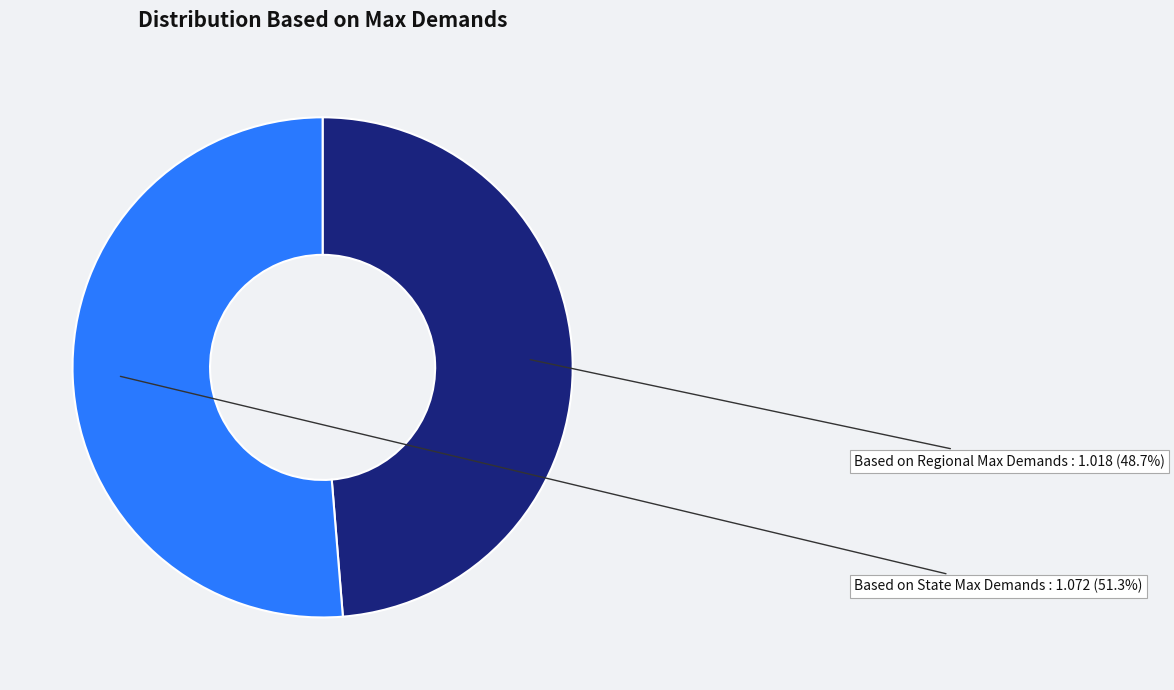

How many segments does this pie chart have?

2